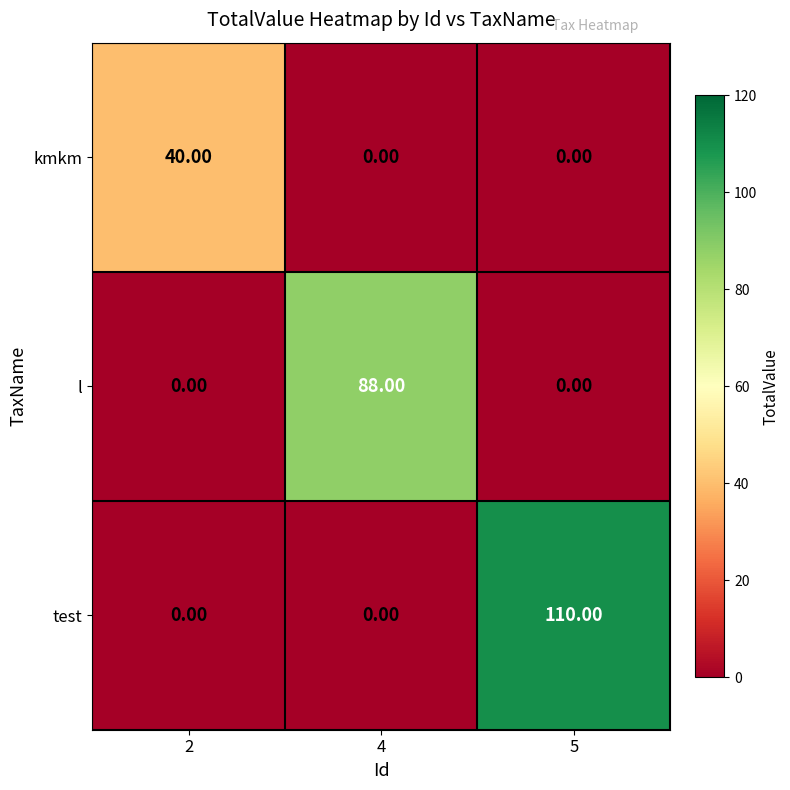

Which series has the widest spread of values?

test